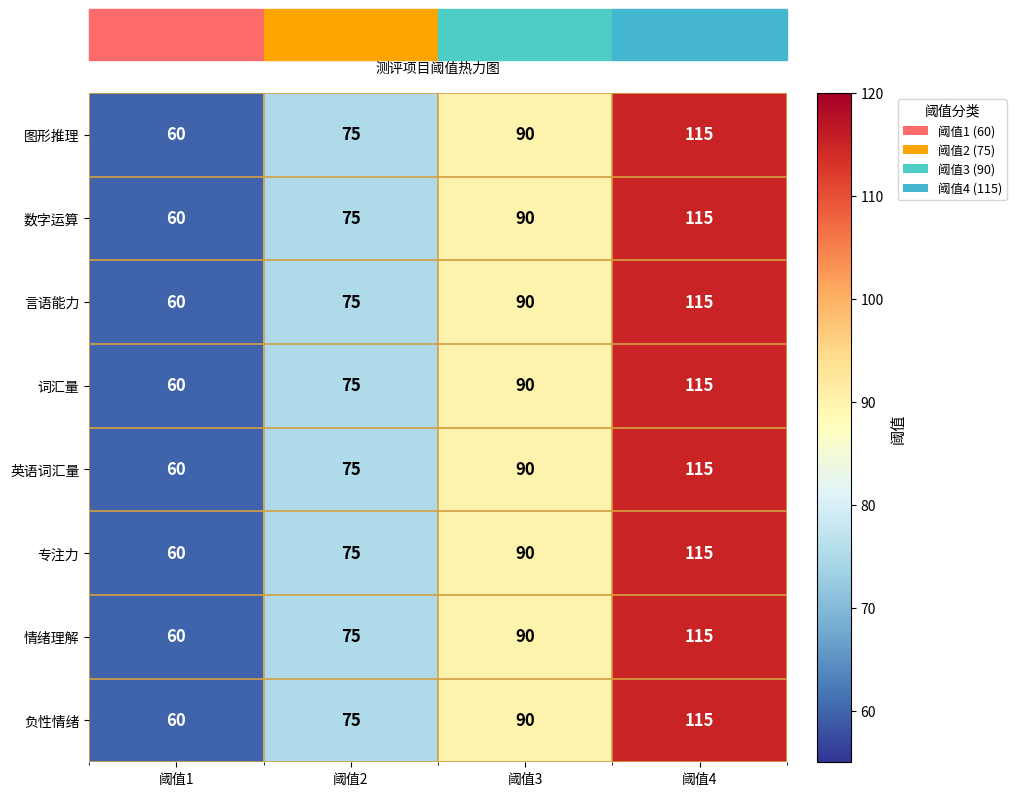

Count the number of categories in the chart.

4